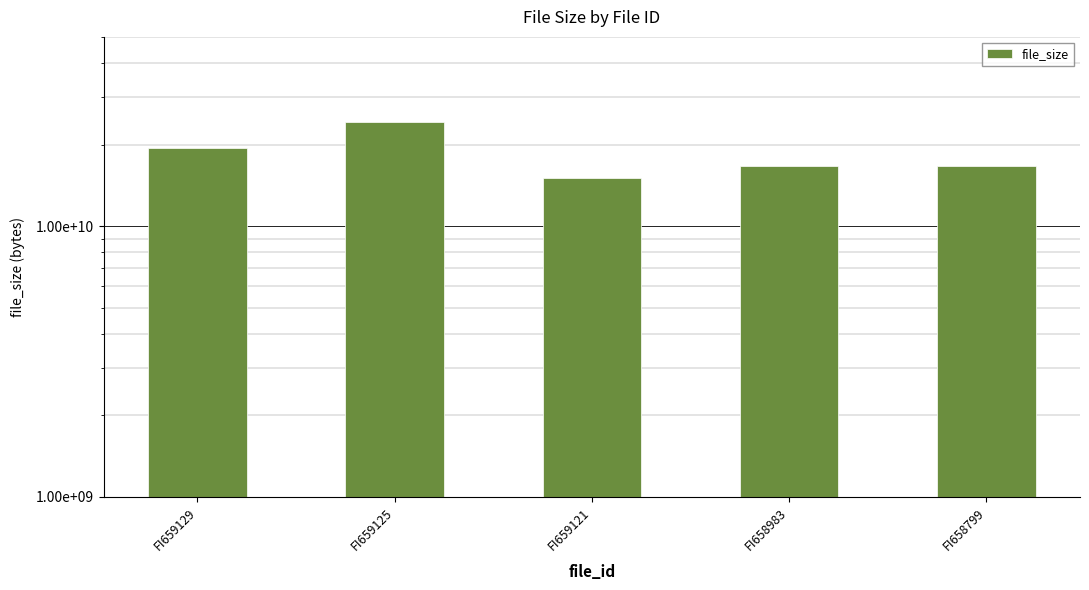

What is the value of the 5th bar from the left?

16614730199